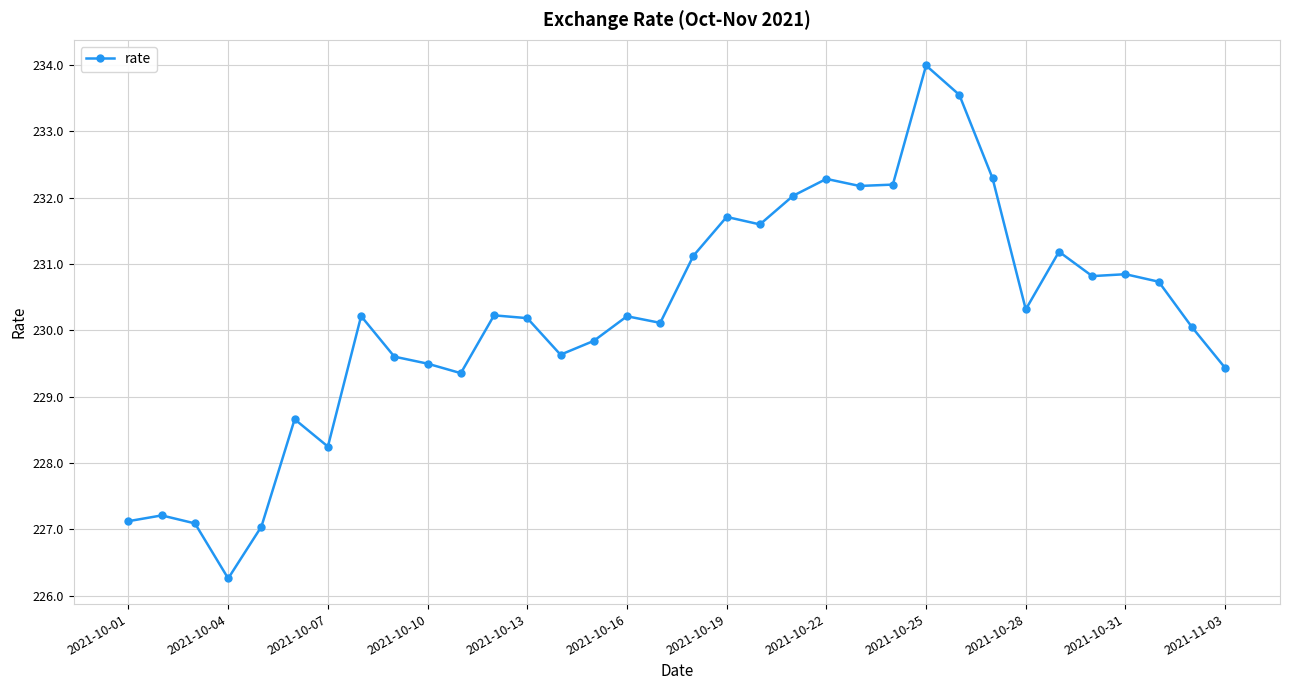

What is the difference between the maximum and minimum values?

7.7